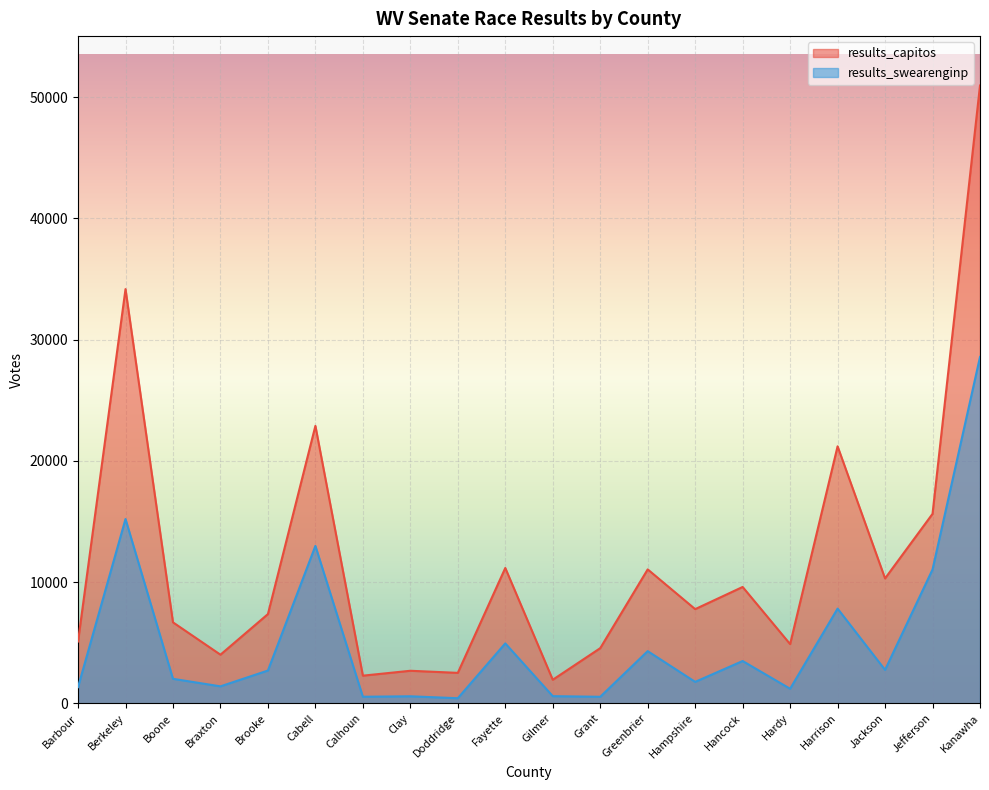

Rank the series at Jackson from highest to lowest value.

results_capitos, results_swearenginp